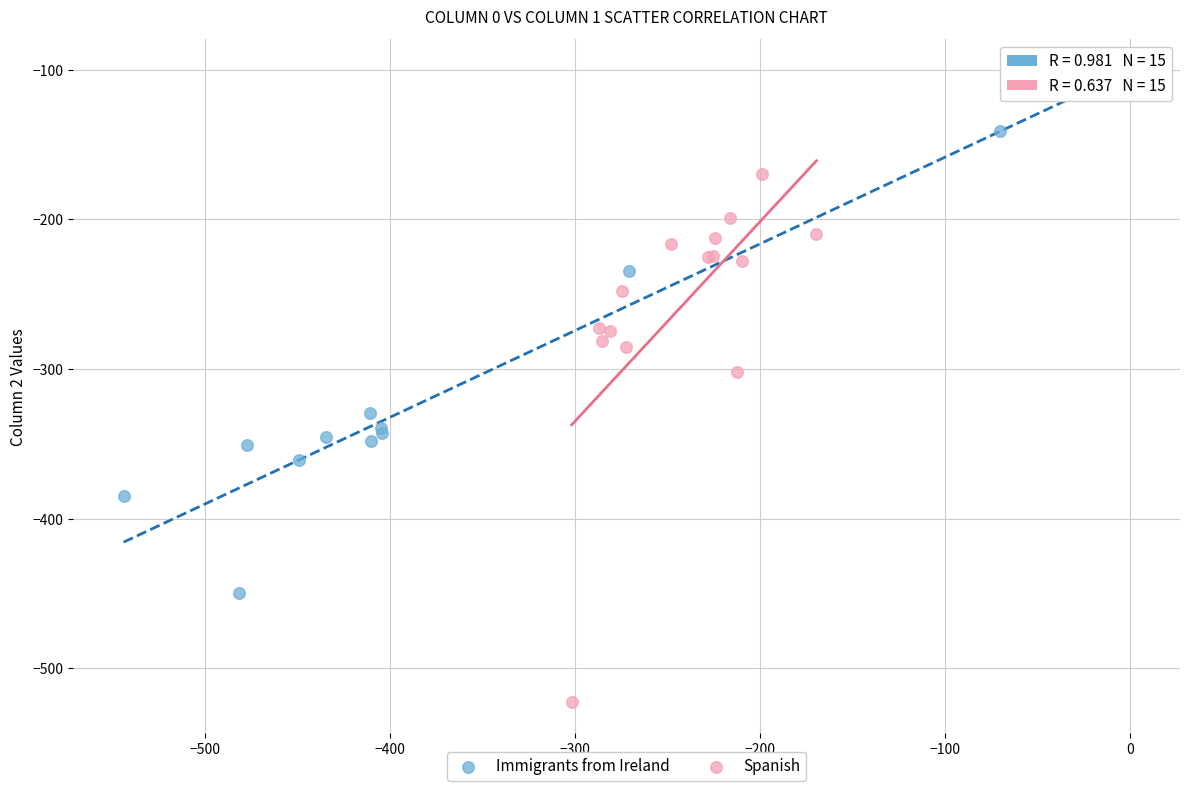

Which series reaches the minimum Y coordinate?

Spanish